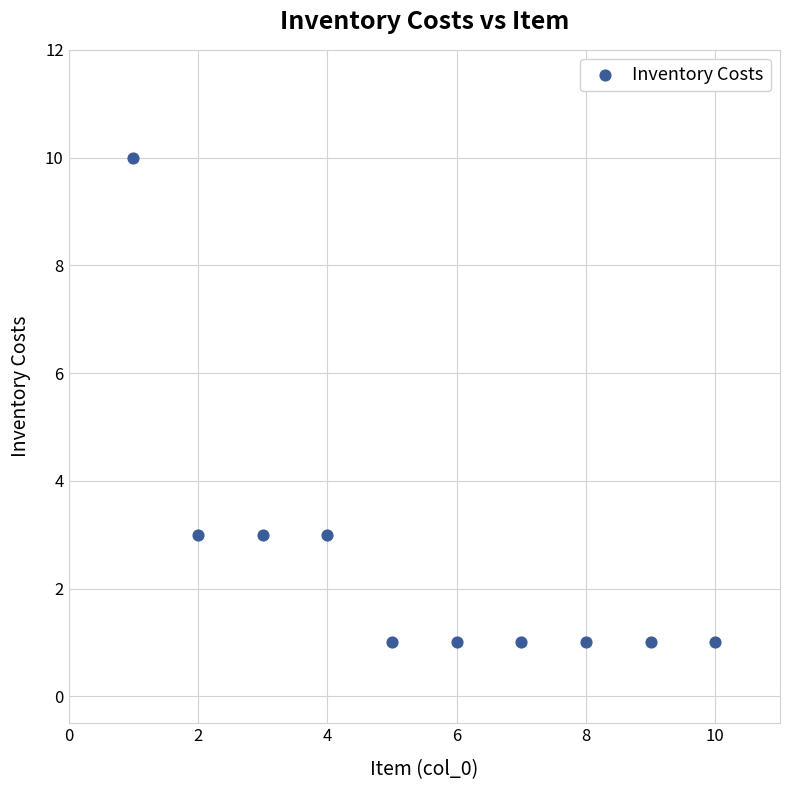

What is the average X value?

6